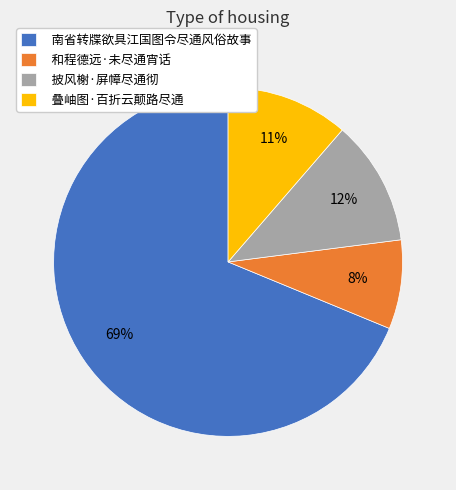

The 南省转牒欲具江国图令尽通风俗故事 slice represents 56% of the pie. True or false?

False